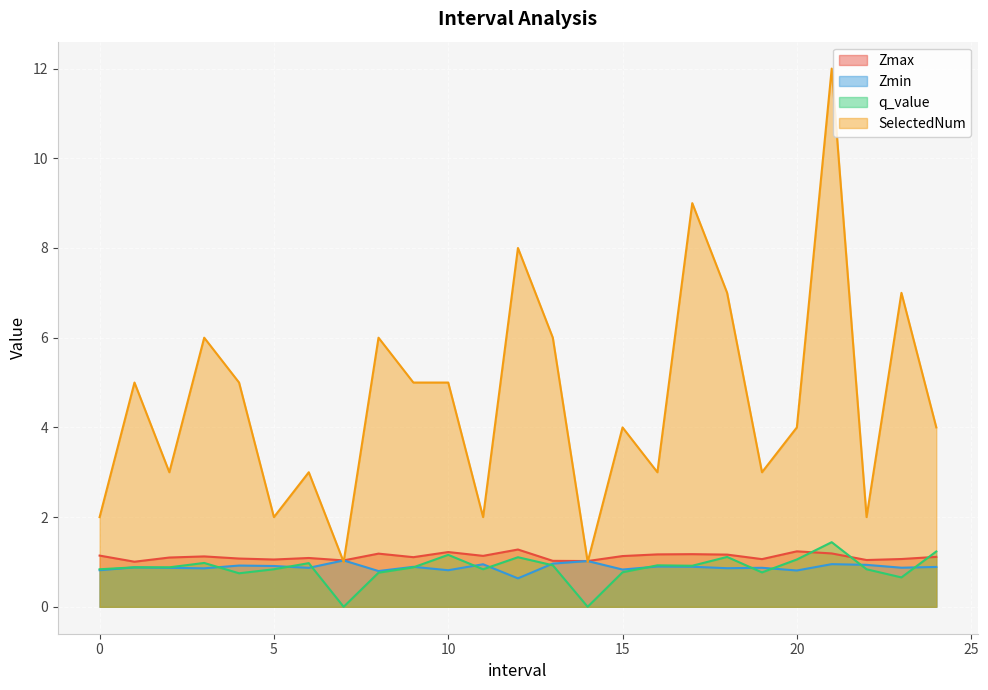

Is it true that Zmax equals 1.2 at 8?

True